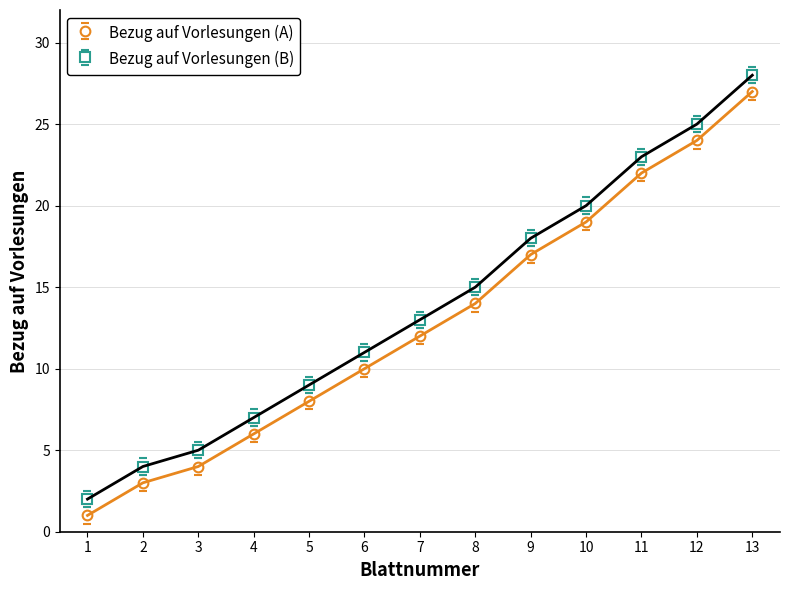

What is the difference between the maximum and minimum values in the Bezug auf Vorlesungen (A) series?

26